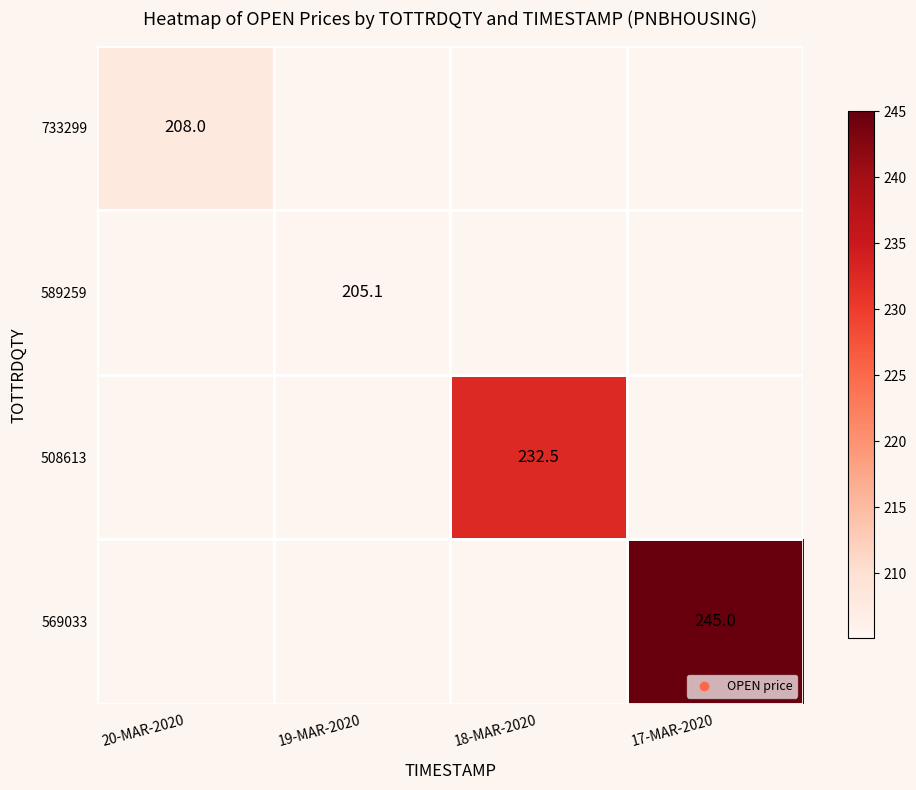

Which has a higher value, 19-MAR-2020 or 17-MAR-2020?

17-MAR-2020